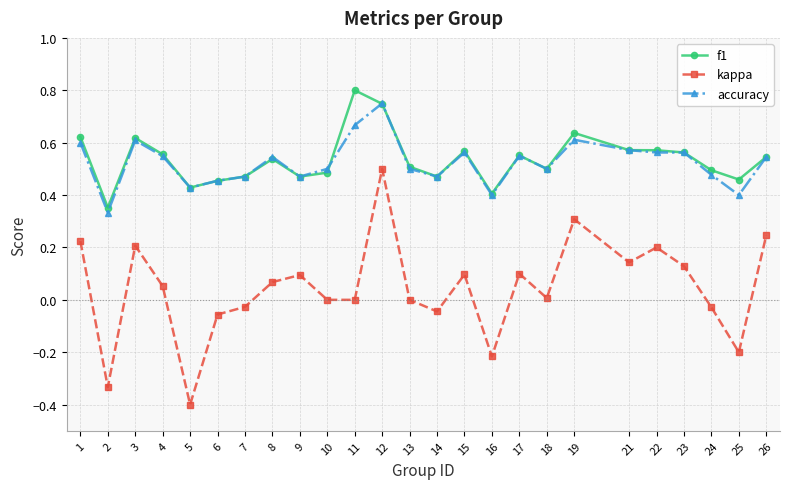

Is the value of f1 at 2 greater than the value of kappa at 16?

Yes